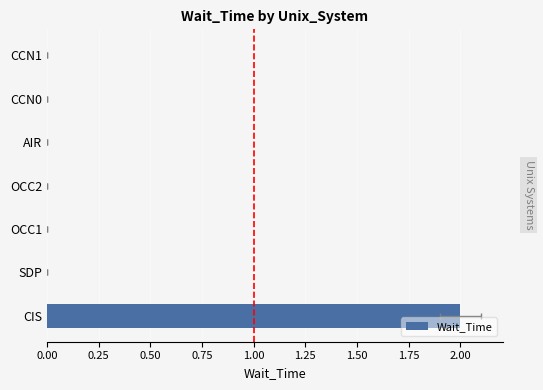

What is the difference between the maximum and minimum values?

2